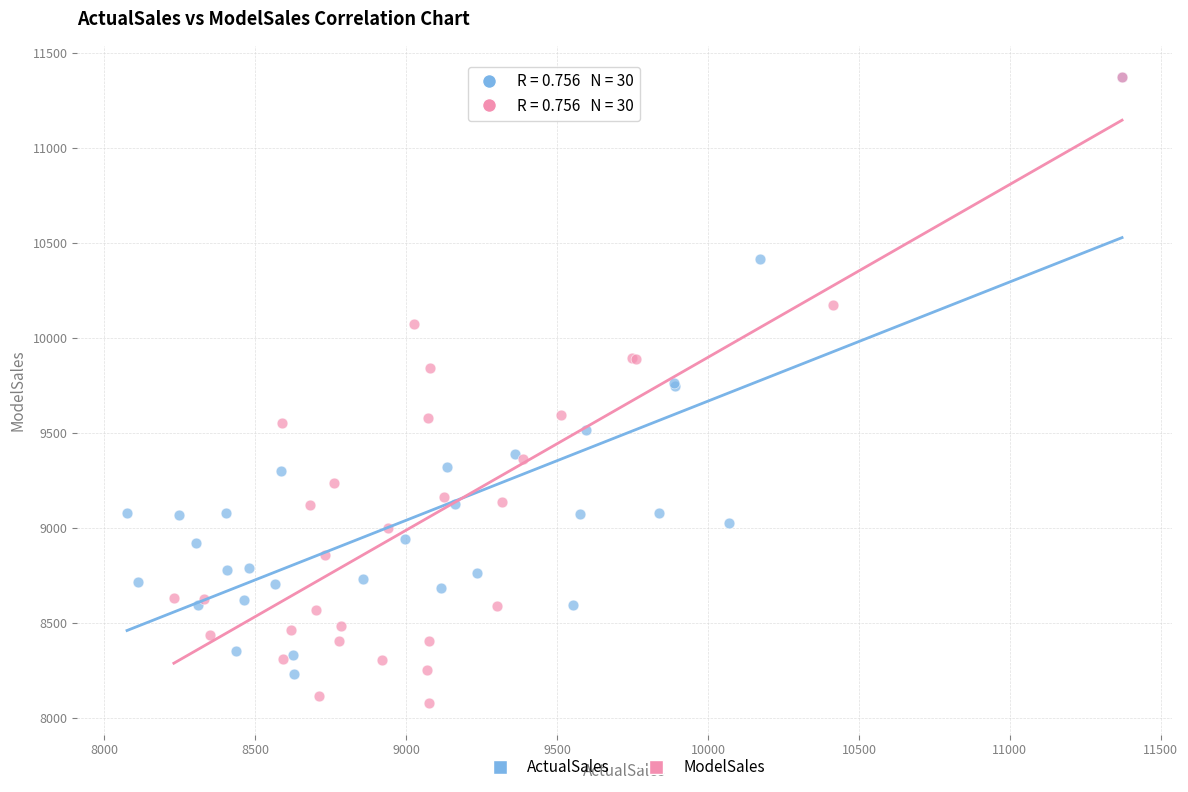

Which series contains the lowest Y value?

ModelSales